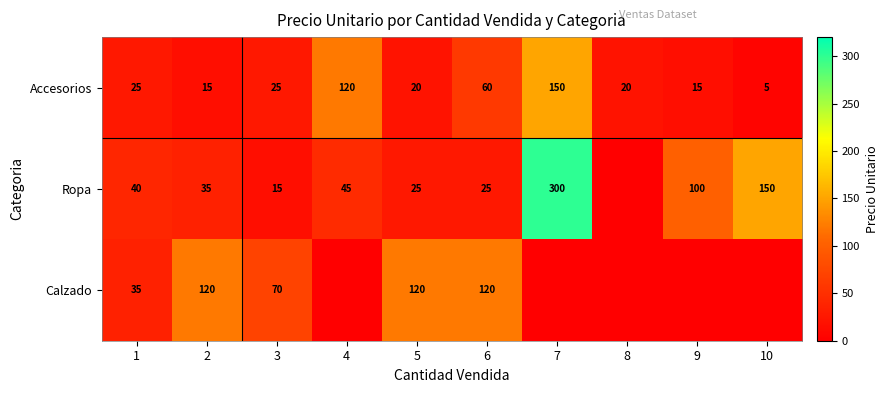

The Accesorios series shows 5 at 10. True or false?

True